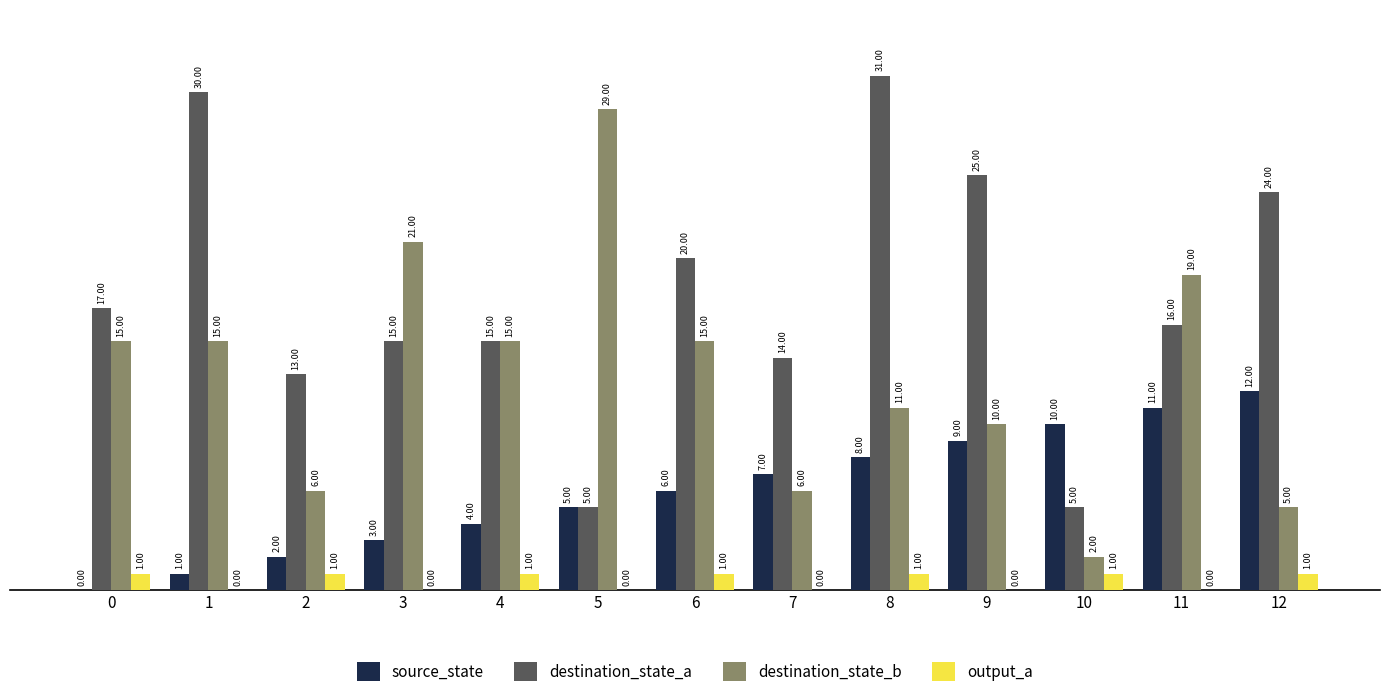

What is the average value of the destination_state_a series?

18